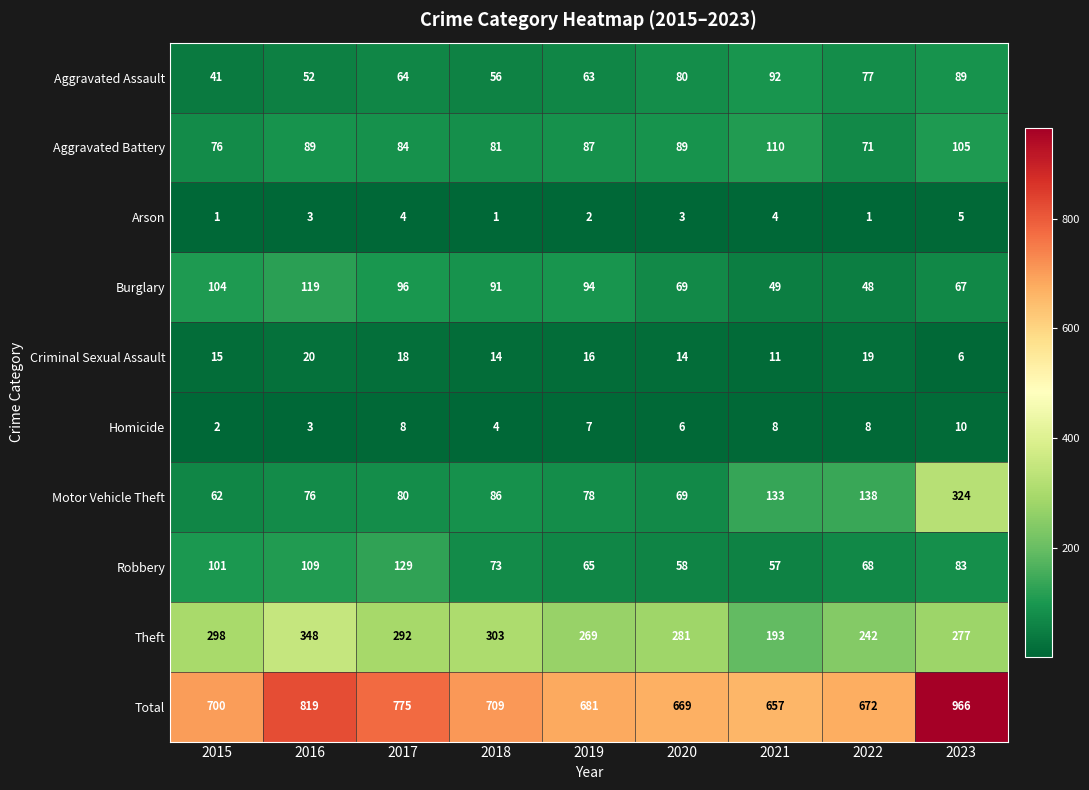

At 2022, list the series in order from largest to smallest.

Total, Theft, Motor Vehicle Theft, Aggravated Assault, Aggravated Battery, Robbery, Burglary, Criminal Sexual Assault, Homicide, Arson